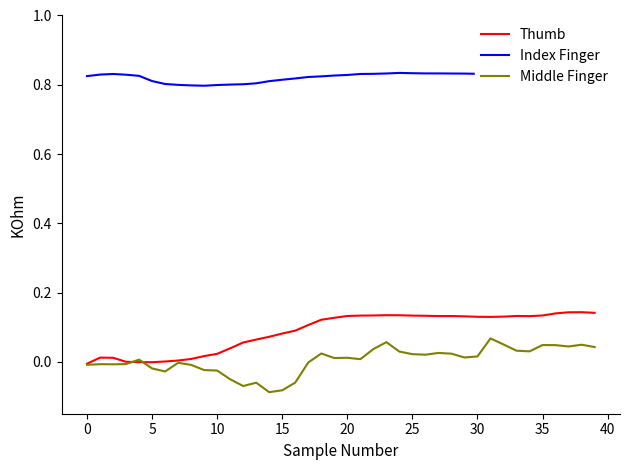

List the series in order of their peak value, lowest first.

Middle Finger, Thumb, Index Finger